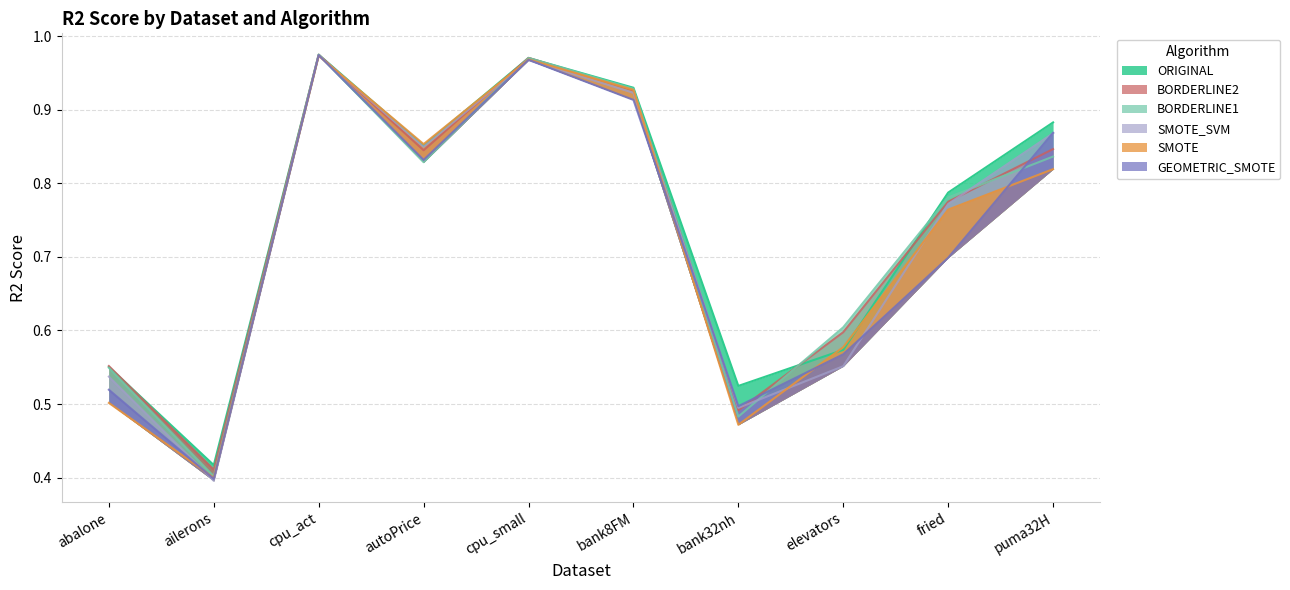

What is the spread (max minus min) of values at fried?

0.1